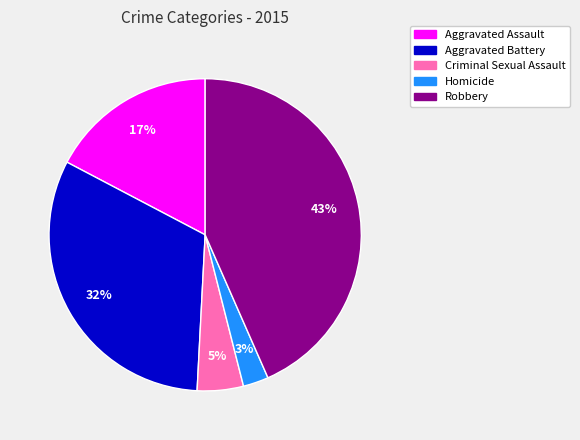

Count the number of slices in the pie.

5